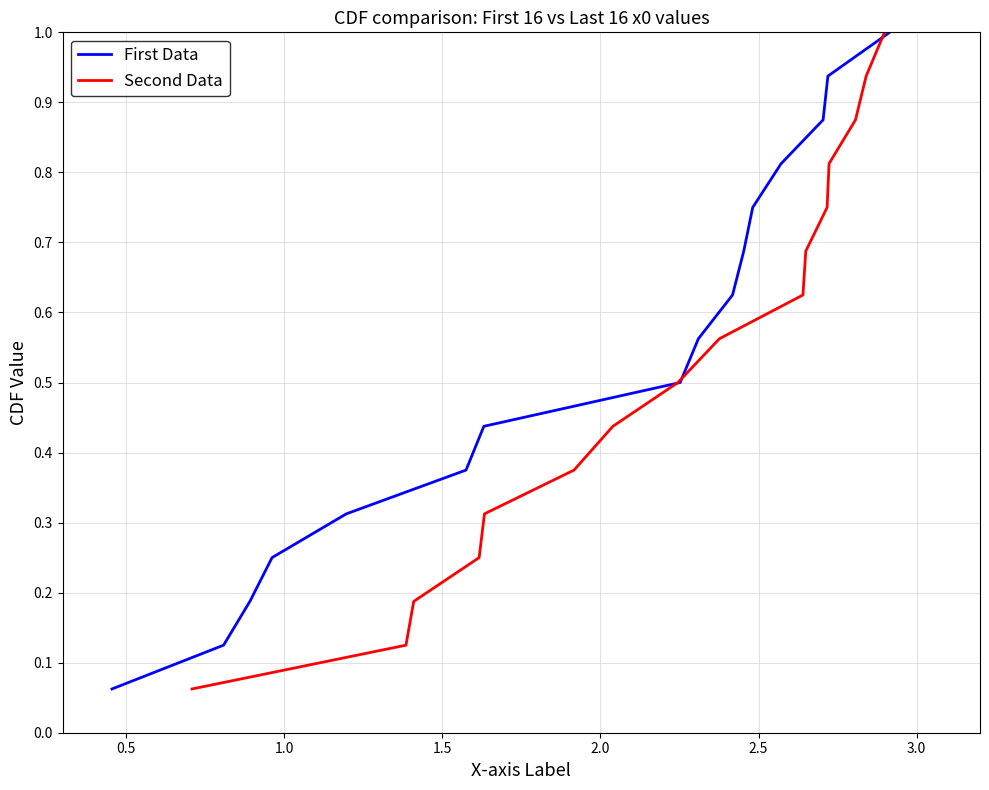

True or false: First Data and Second Data intersect in this chart.

False